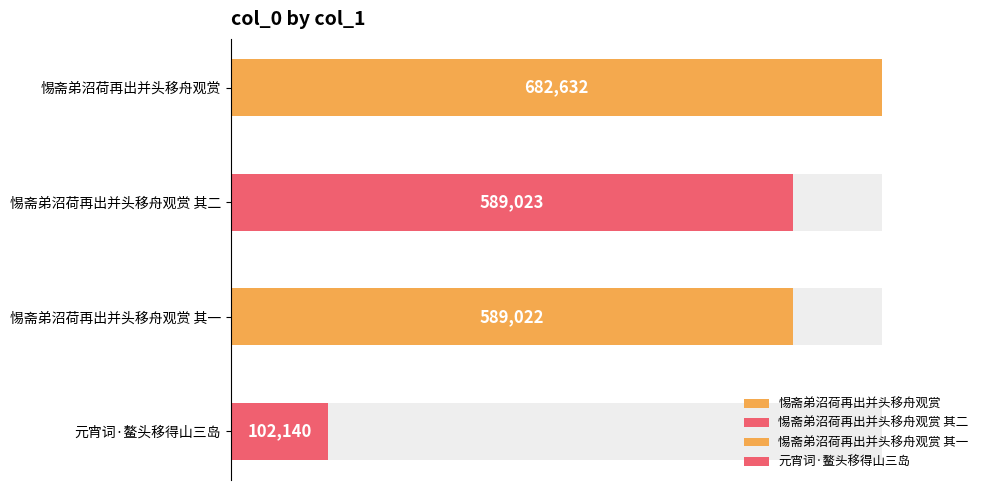

List the labels in order of value, smallest first.

元宵词·鳌头移得山三岛, 惕斋弟沼荷再出并头移舟观赏 其一, 惕斋弟沼荷再出并头移舟观赏 其二, 惕斋弟沼荷再出并头移舟观赏